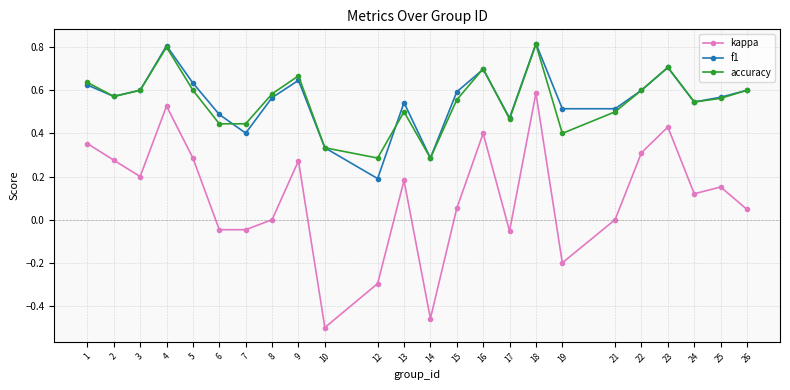

Where is f1 nearest to the value 0?

12